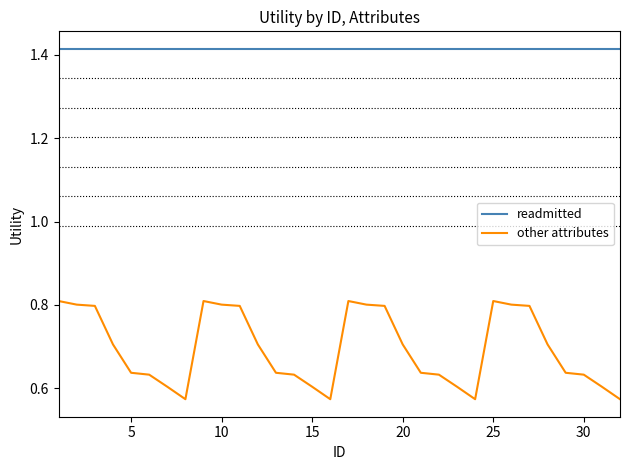

Which series has the largest range (max minus min)?

other attributes